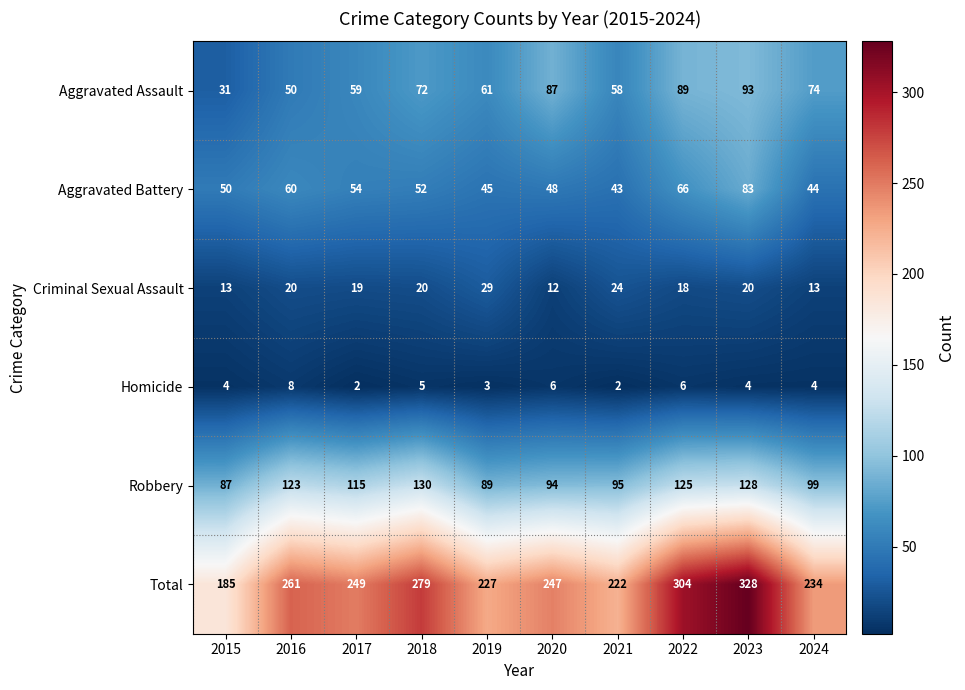

At which category is the sum across all series the highest?

2023